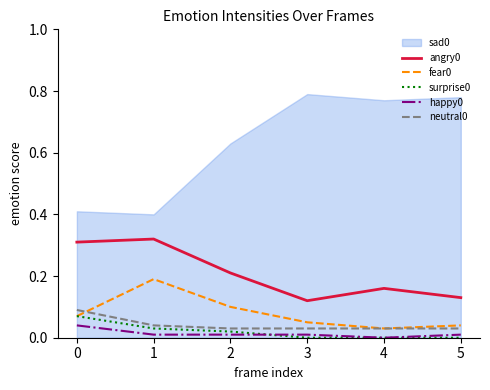

The value of happy0 at 5 is 0.0. True or false?

True